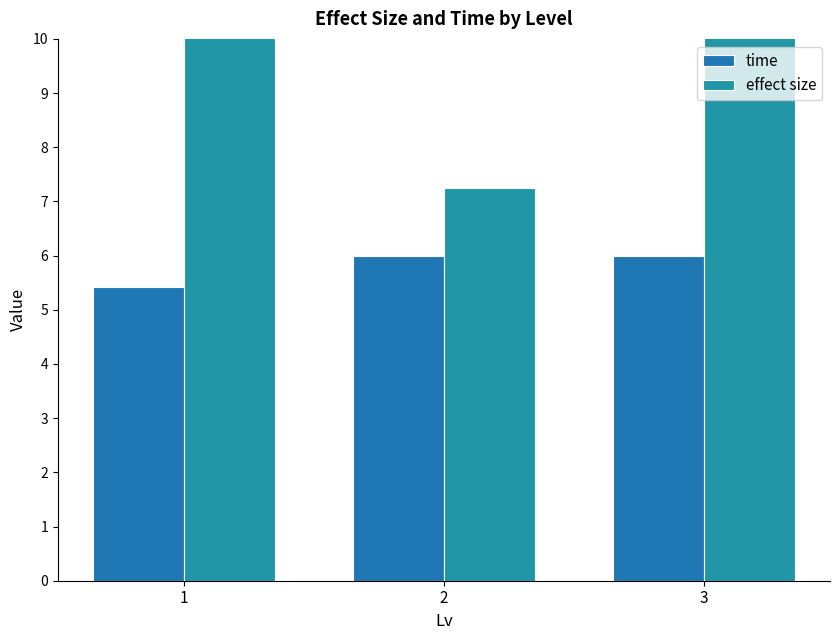

At which label does effect size reach its minimum?

2